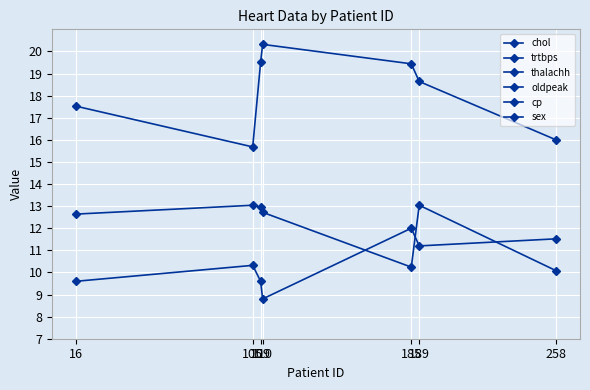

What is the average value of the oldpeak series?

1.0